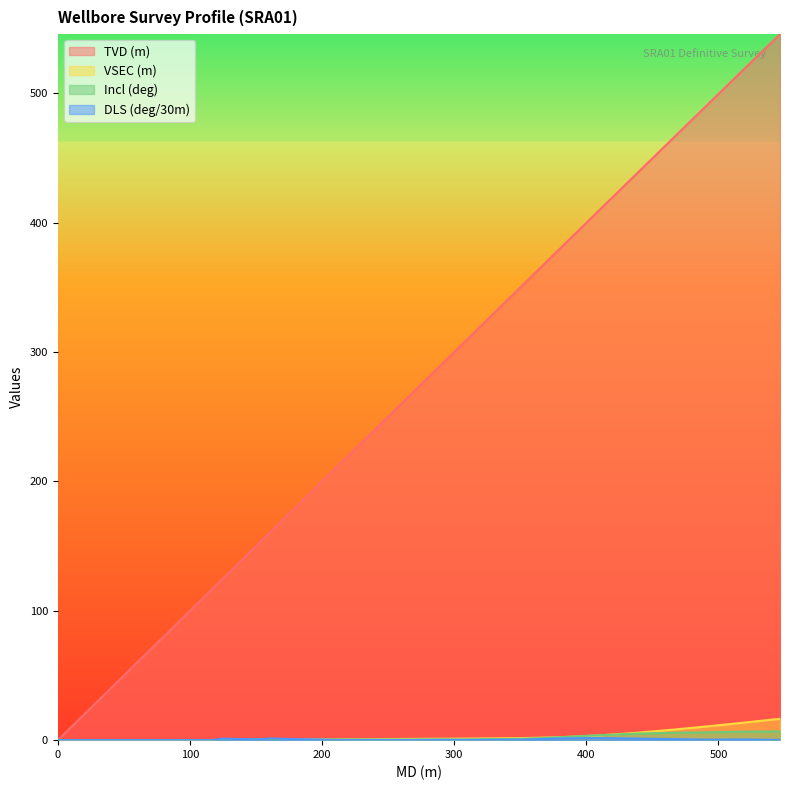

How many categories are shown in the chart?

18